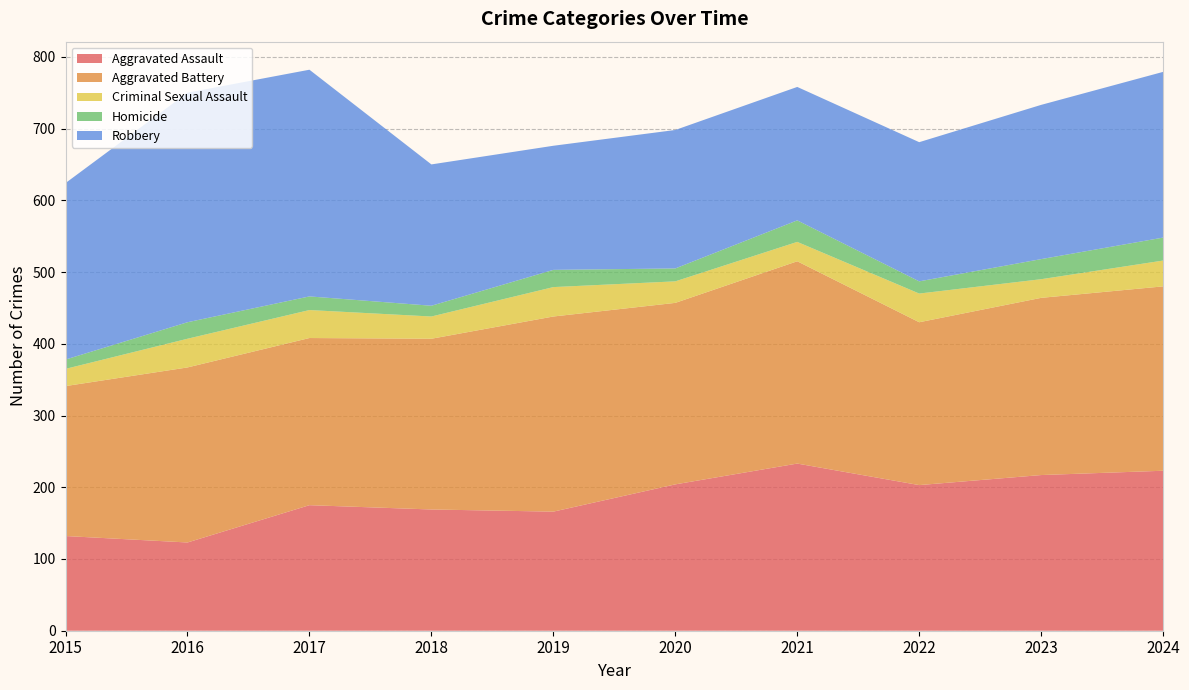

Reading left to right, list all the values displayed in this chart.

Aggravated Assault: 2015=132	2016=123	2017=175	2018=169	2019=166	2020=204	2021=233	2022=203	2023=217	2024=223
Aggravated Battery: 2015=209	2016=244	2017=233	2018=238	2019=272	2020=253	2021=282	2022=227	2023=247	2024=257
Criminal Sexual Assault: 2015=24	2016=40	2017=39	2018=31	2019=41	2020=30	2021=27	2022=40	2023=26	2024=36
Homicide: 2015=13	2016=23	2017=19	2018=15	2019=24	2020=18	2021=30	2022=17	2023=28	2024=32
Robbery: 2015=246	2016=320	2017=316	2018=197	2019=173	2020=193	2021=186	2022=194	2023=215	2024=231